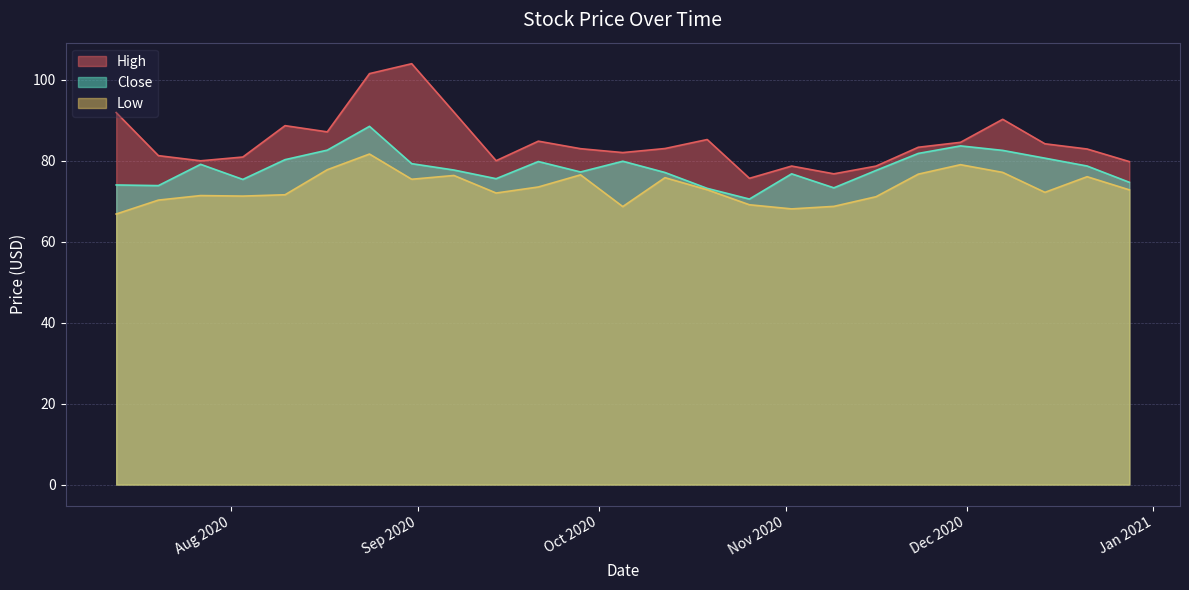

At which label does Close first exceed 77?

2020-07-27